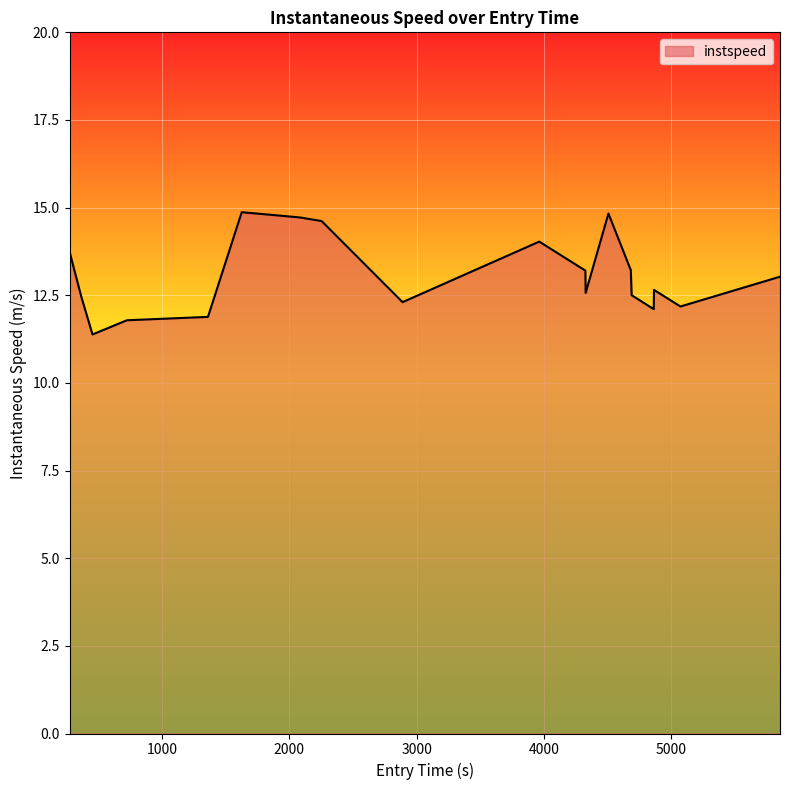

What is the smallest value displayed?

11.4